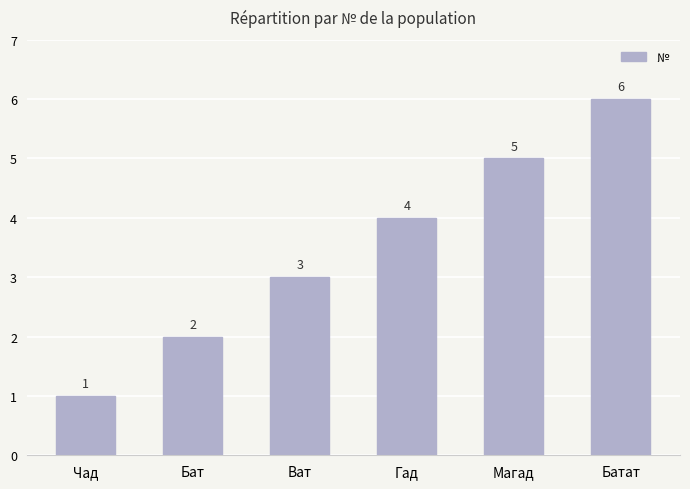

How many values are between 2 and 5?

4